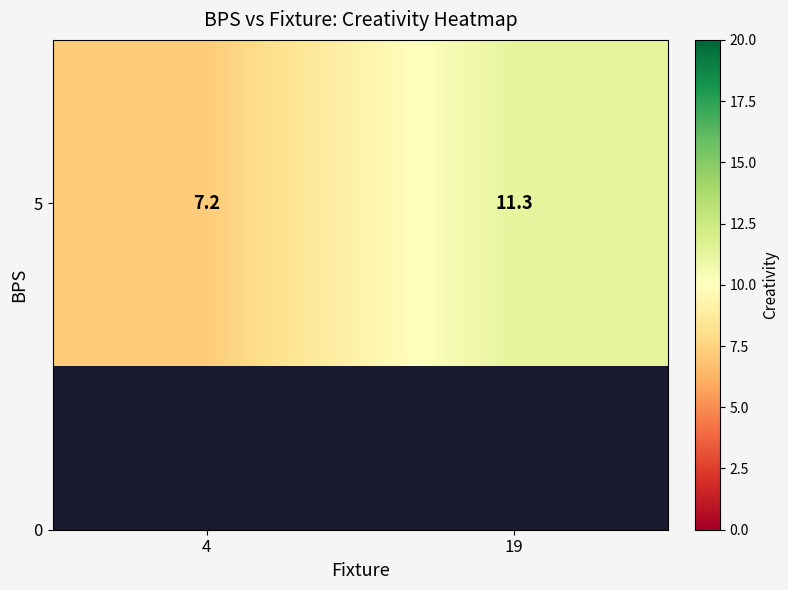

Where is the data nearest to the value 9?

4